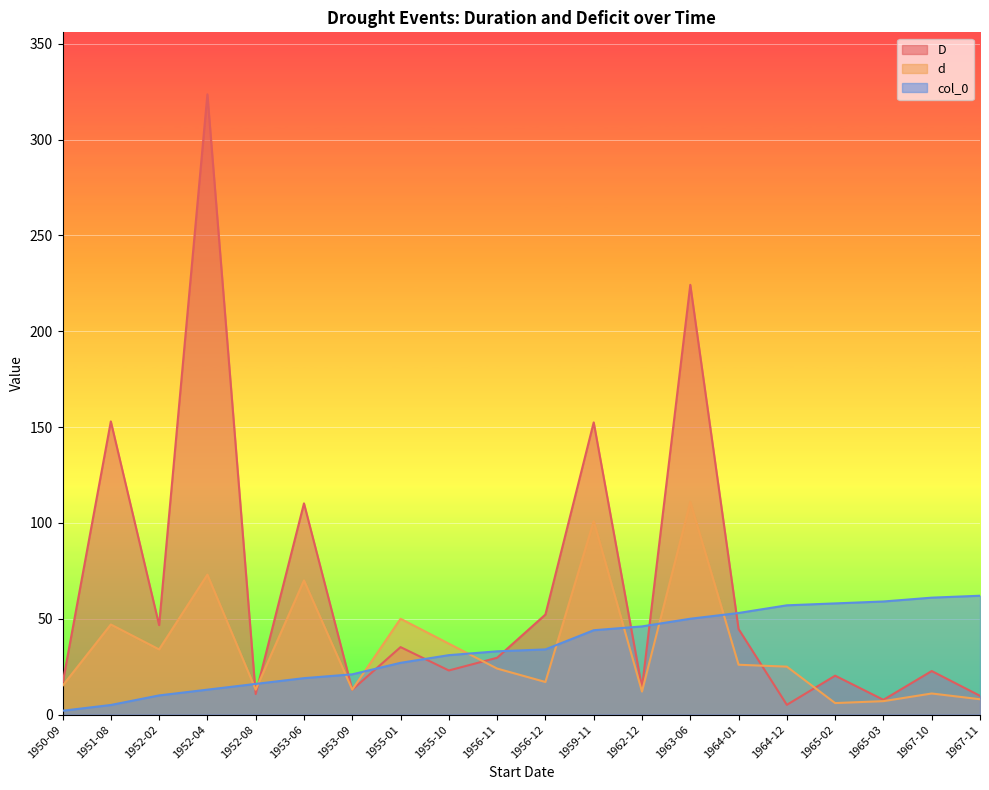

Count the number of categories in the chart.

20